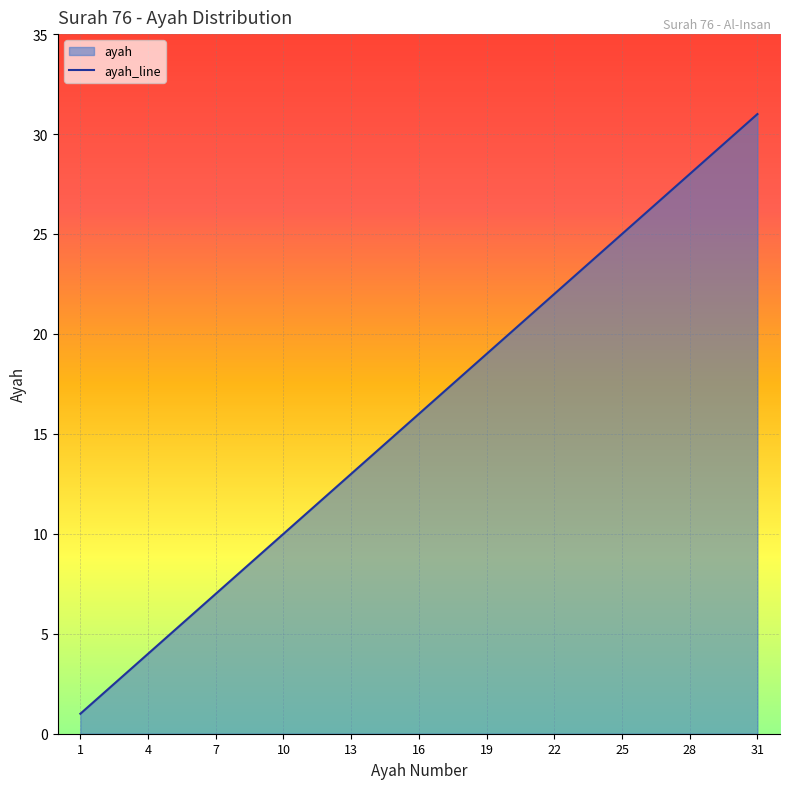

Rank the categories by value from lowest to highest.

1, 2, 3, 4, 5, 6, 7, 8, 9, 10, 11, 12, 13, 14, 15, 16, 17, 18, 19, 20, 21, 22, 23, 24, 25, 26, 27, 28, 29, 30, 31